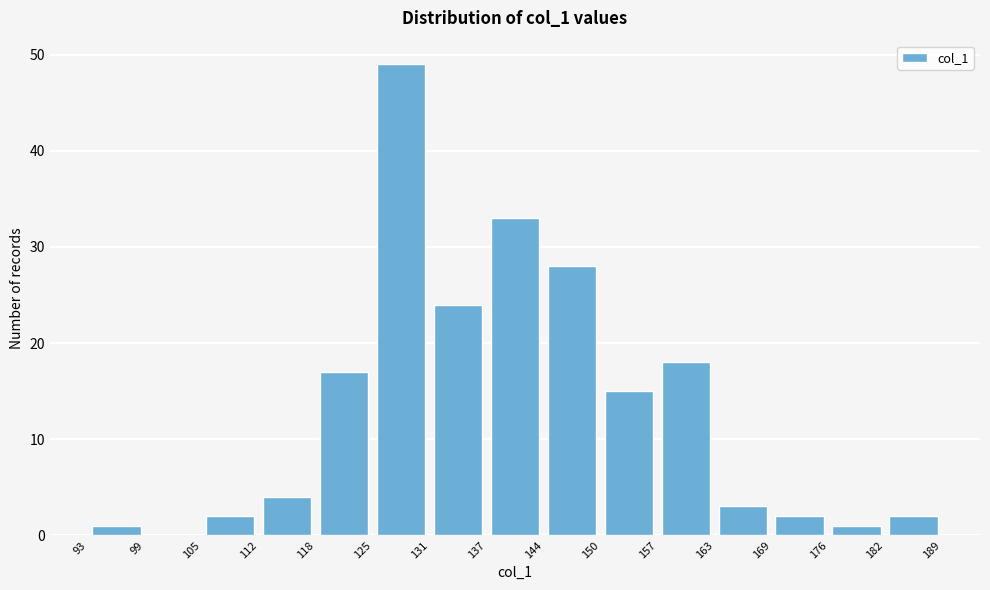

Reading left to right, transcribe this chart: for each bar, give the range it covers on the x-axis and its height. The values are not printed on the chart, so give them approximately, as read against the axis.

93 to 99: 1
99 to 105: 0
105 to 112: 2
112 to 118: 4
118 to 125: 17
125 to 131: 49
131 to 137: 24
137 to 144: 33
144 to 150: 28
150 to 157: 15
157 to 163: 18
163 to 169: 3
169 to 176: 2
176 to 182: 1
182 to 189: 2